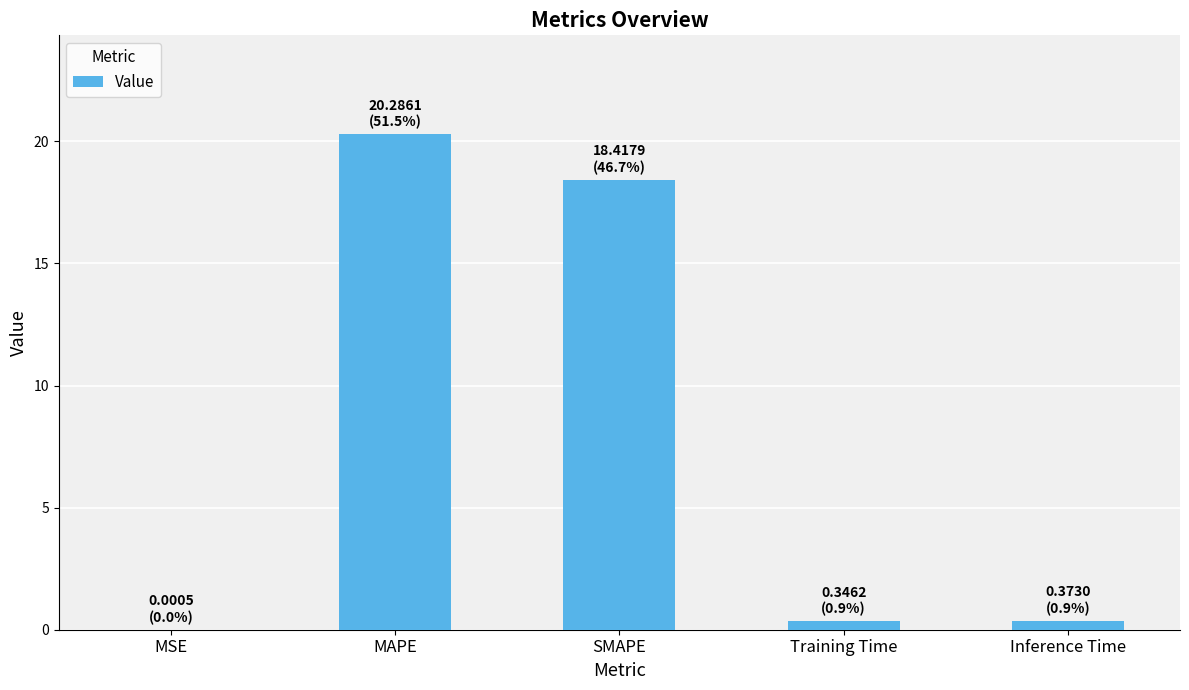

Is it true that the value at Training Time is 0.3?

True